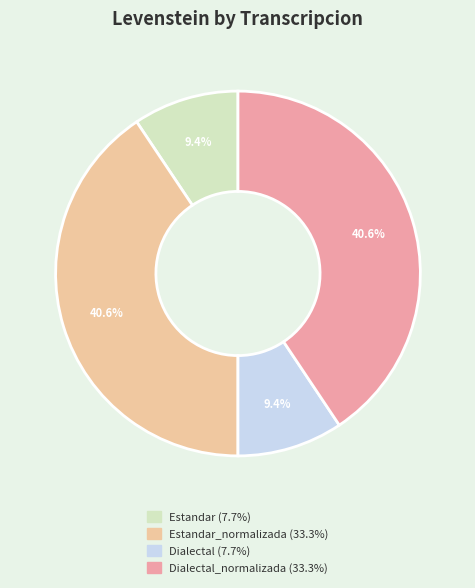

Is there a majority slice in this chart?

No